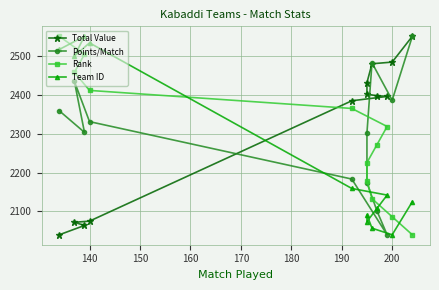

What is the spread (max minus min) of values at 150?

424.8